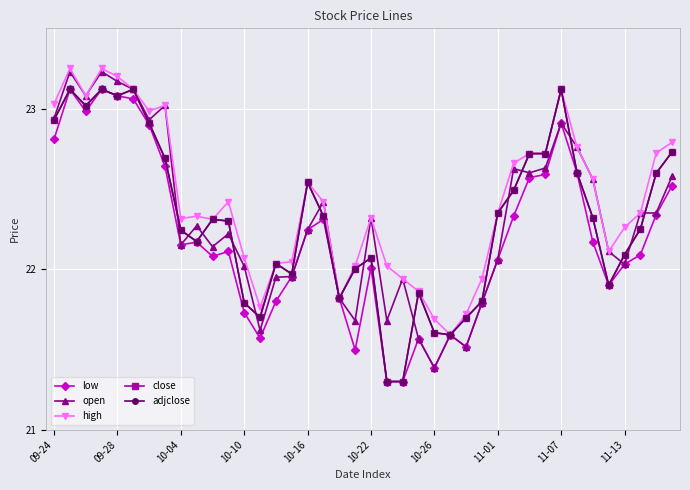

How many lines are shown in the chart?

5